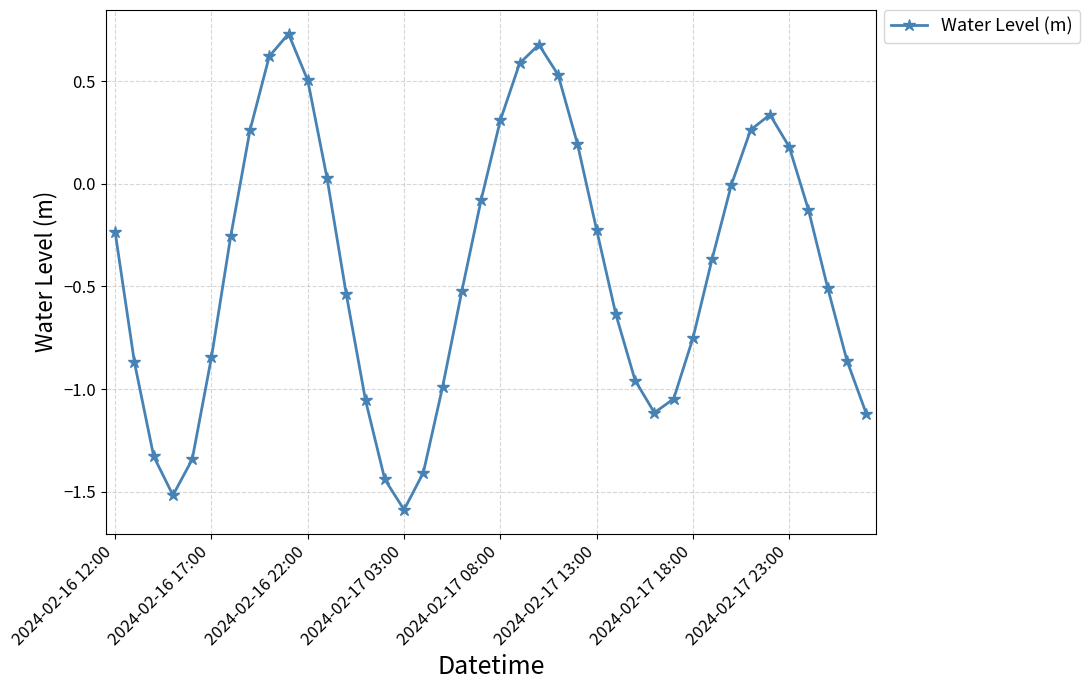

True or false: there are more than 1 points higher than both neighbors.

True